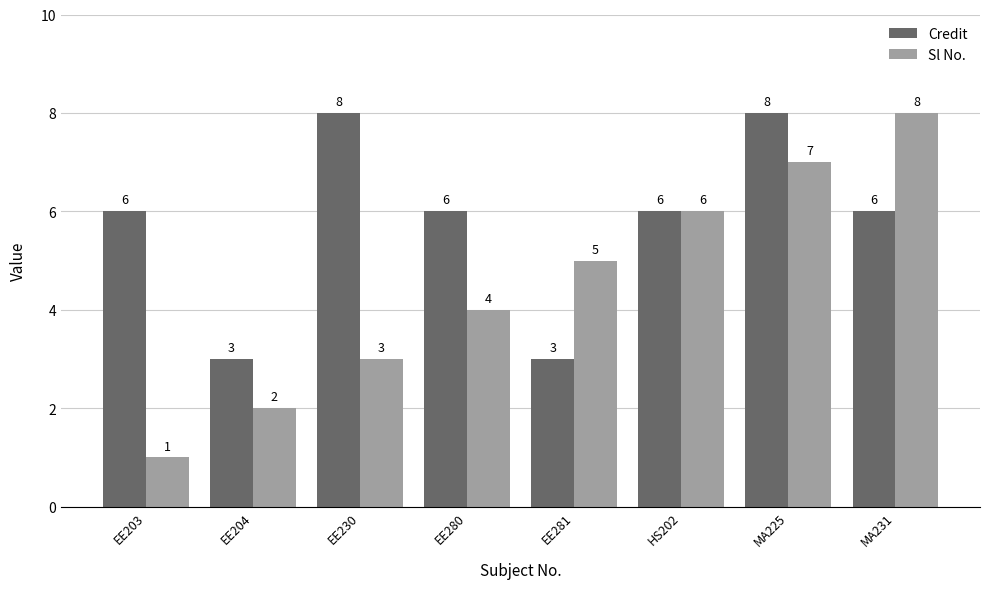

What is the label of the 2nd bar from the left?

EE204